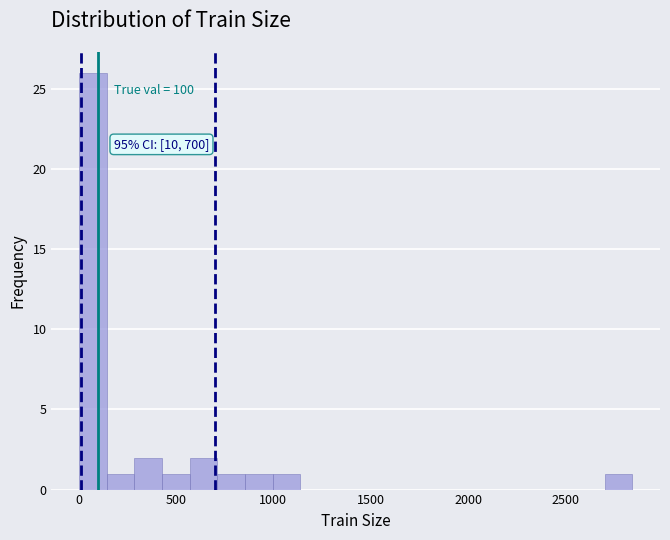

Read against the x-axis, roughly where is the centre of the tallest bar?

50